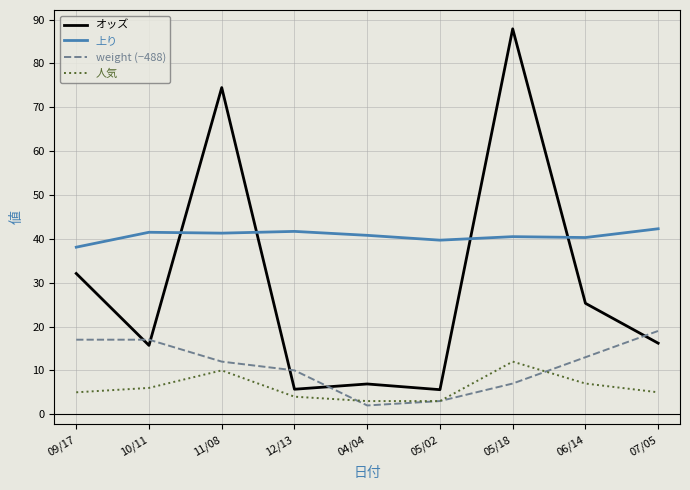

The value of 人気 at 05/02 is 3.0. True or false?

True